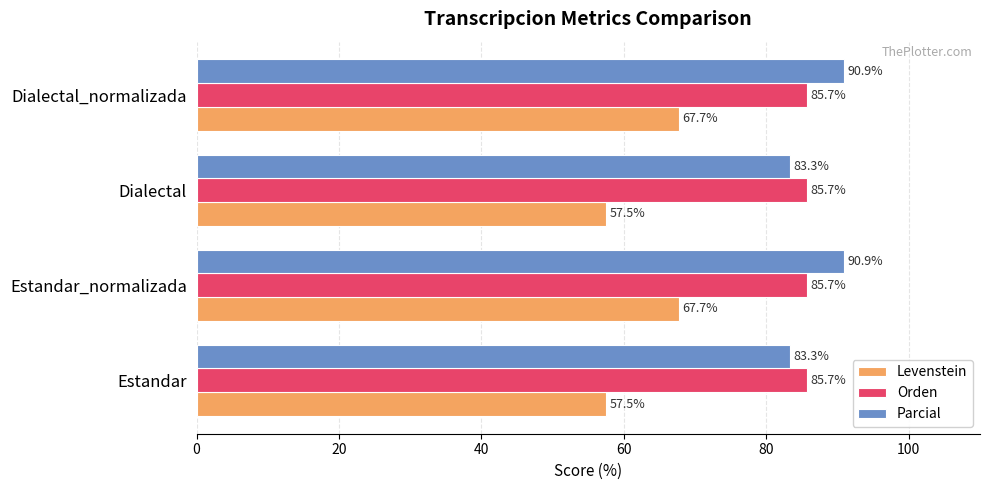

What is the difference between the maximum and minimum values in the Levenstein series?

10.2